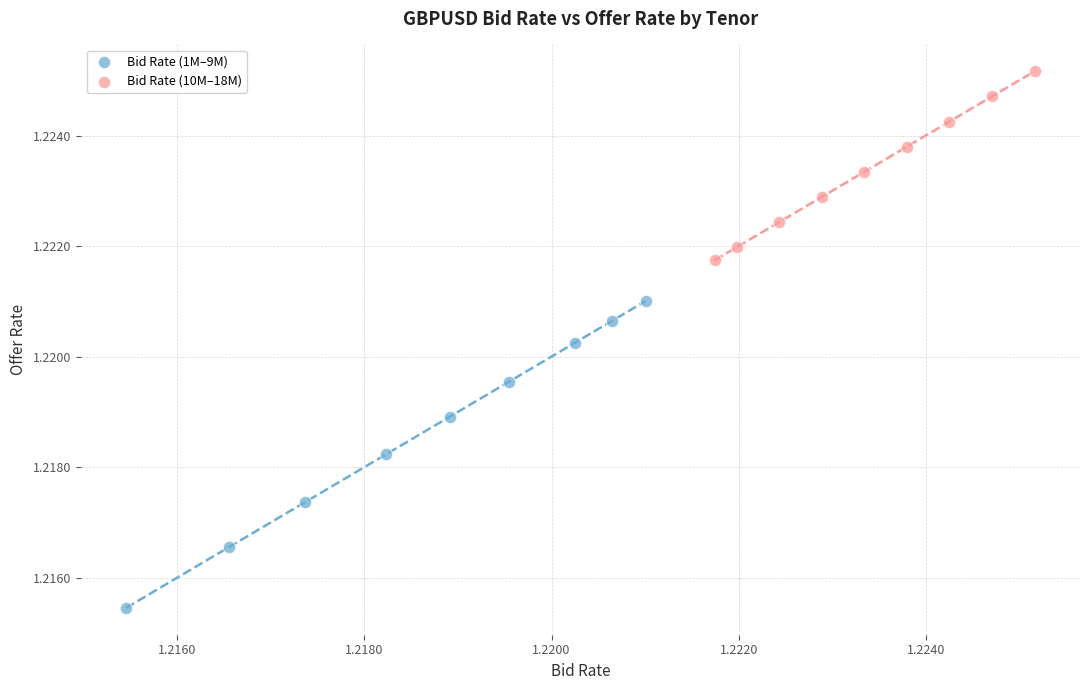

Which series has the widest spread of Y values?

Bid Rate (1M–9M)